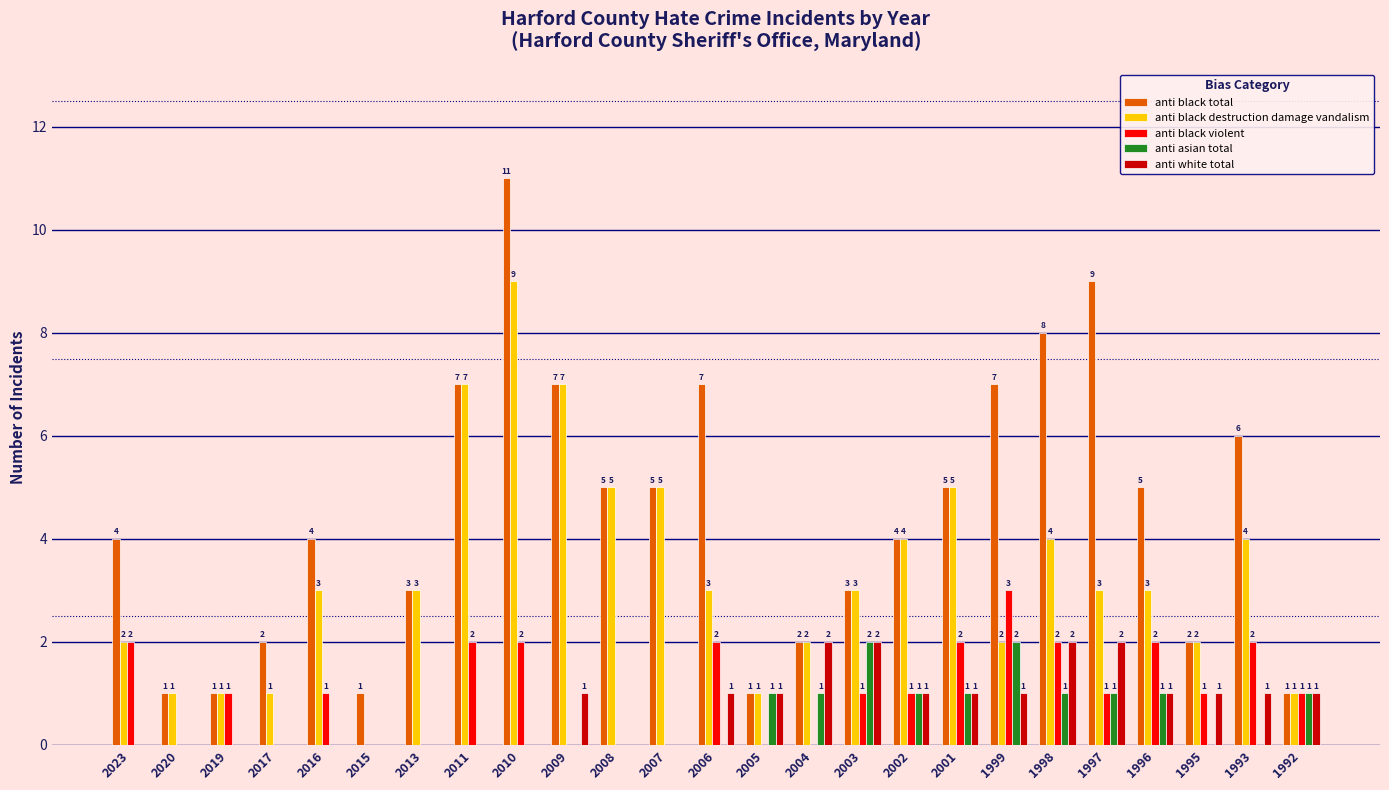

What is the approximate value of anti black destruction damage vandalism at 1993?

4